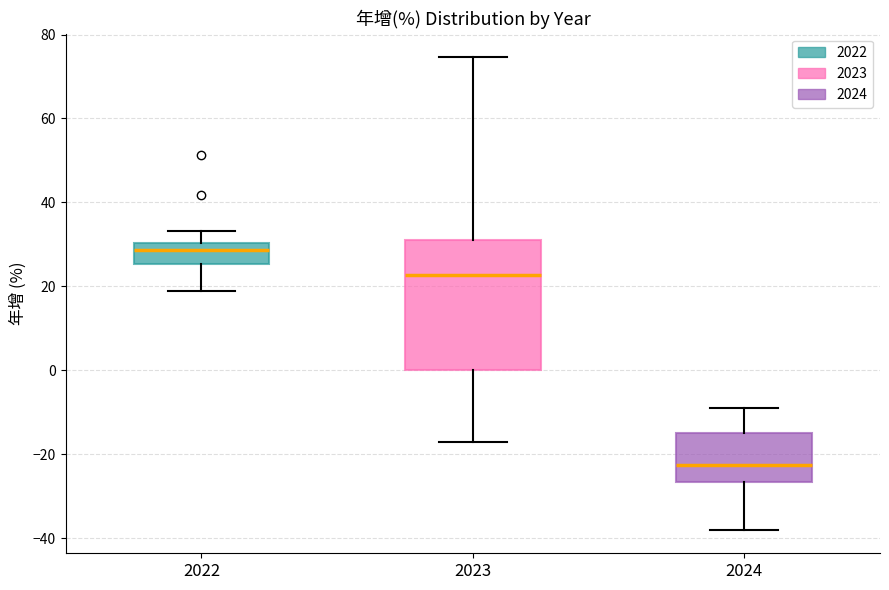

Which box's median line is the lowest?

2024